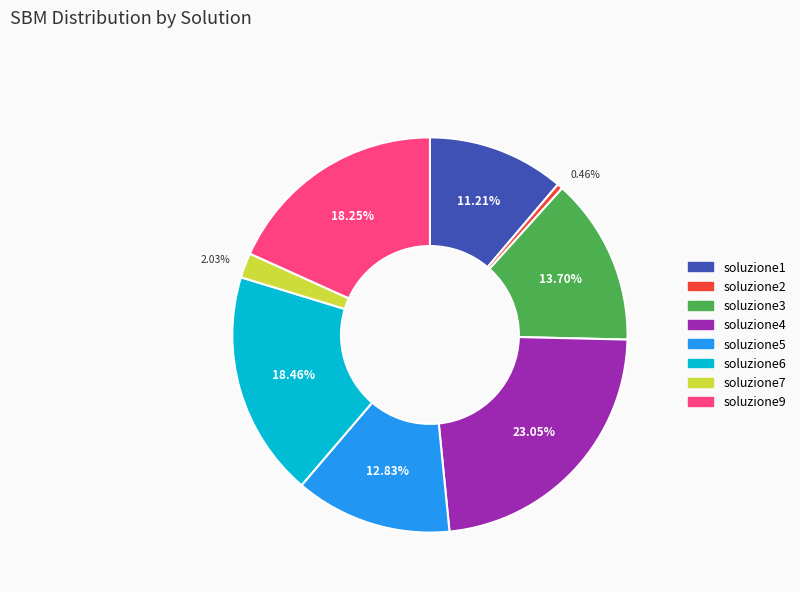

Does soluzione3 represent more than half of the total?

No